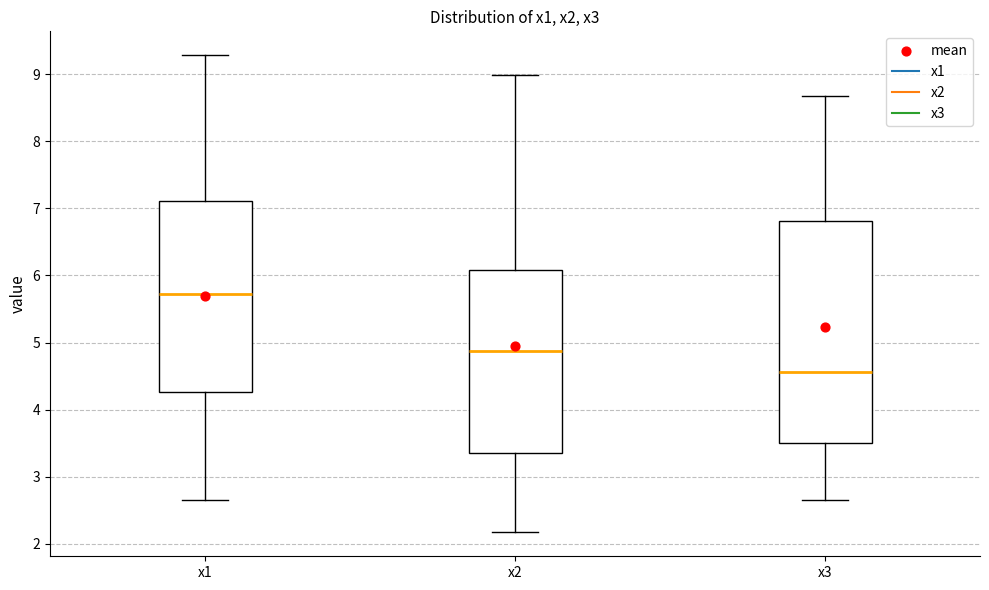

Which box's median line is the highest?

x1